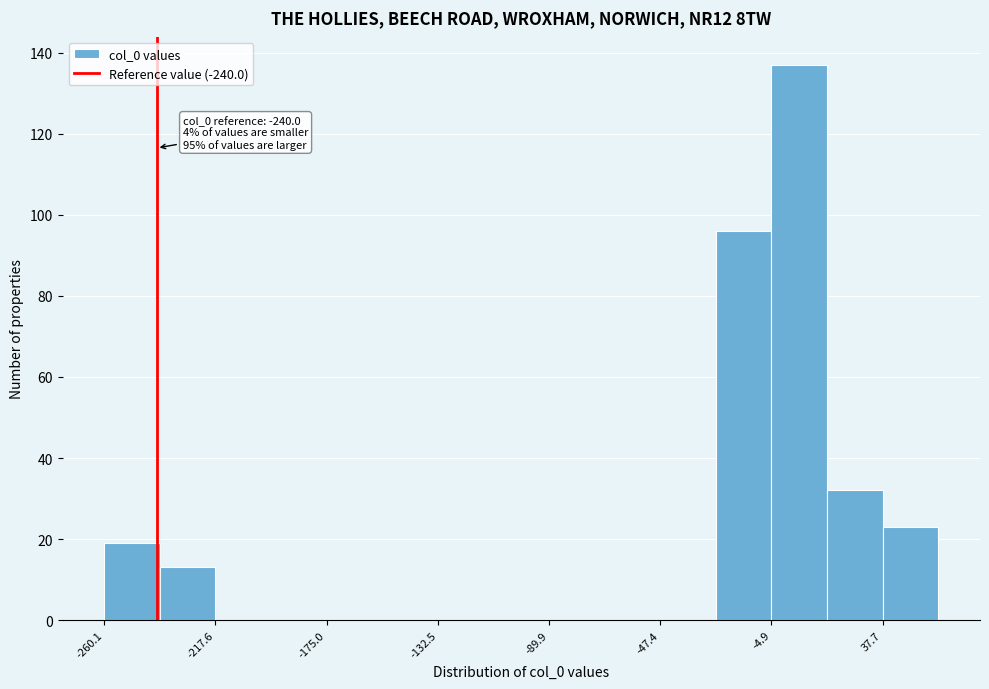

Over which range of the x-axis is the bar tallest?

-5 to 15